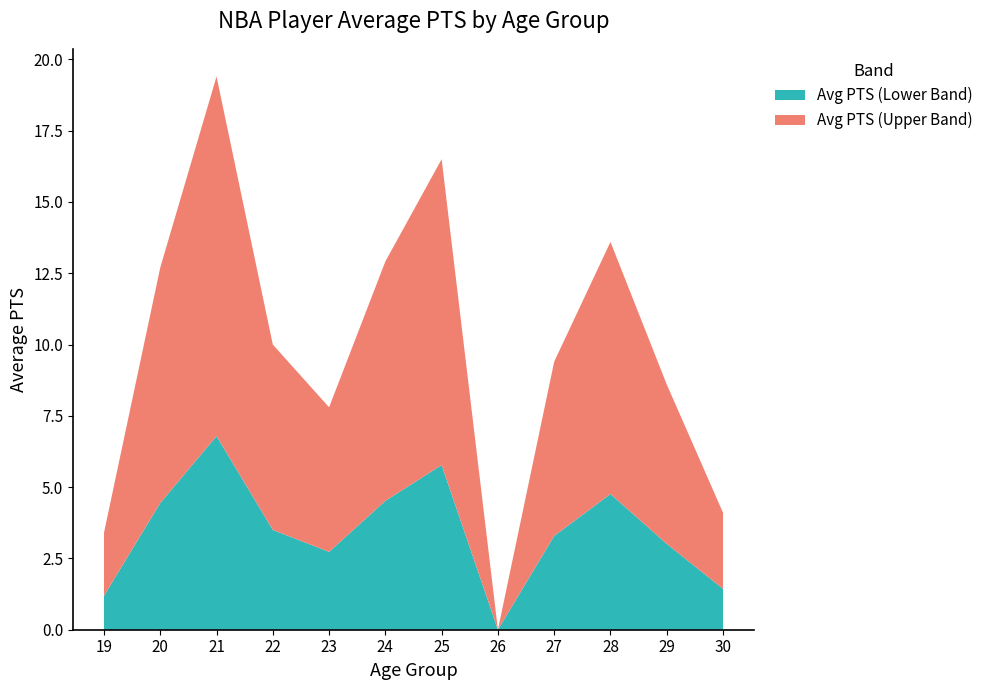

The Avg PTS (Lower Band) series shows 9.5 at 25. True or false?

False